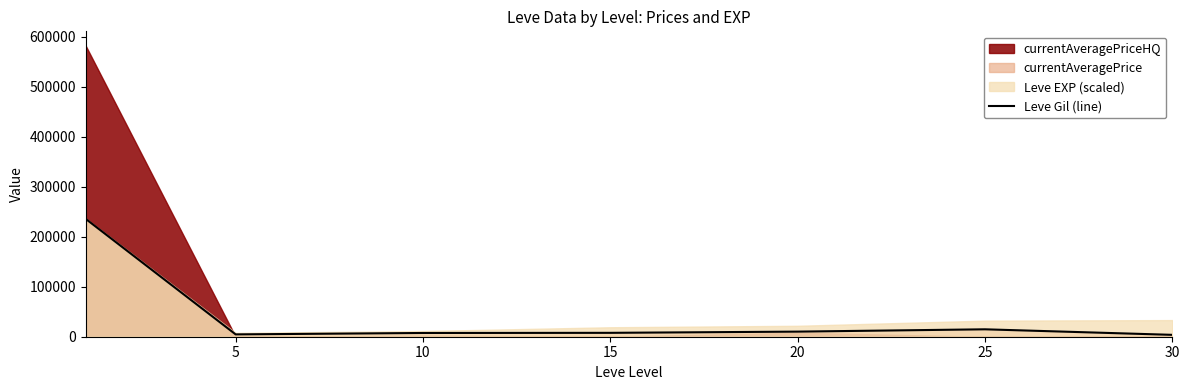

What is the difference between the maximum and minimum values?

231849.7